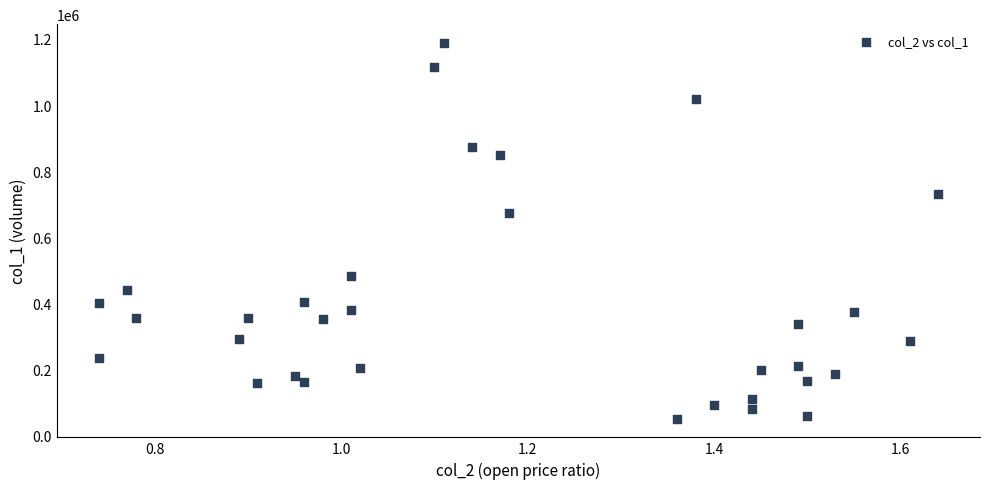

What is the range of Y values (max minus min)?

1136000